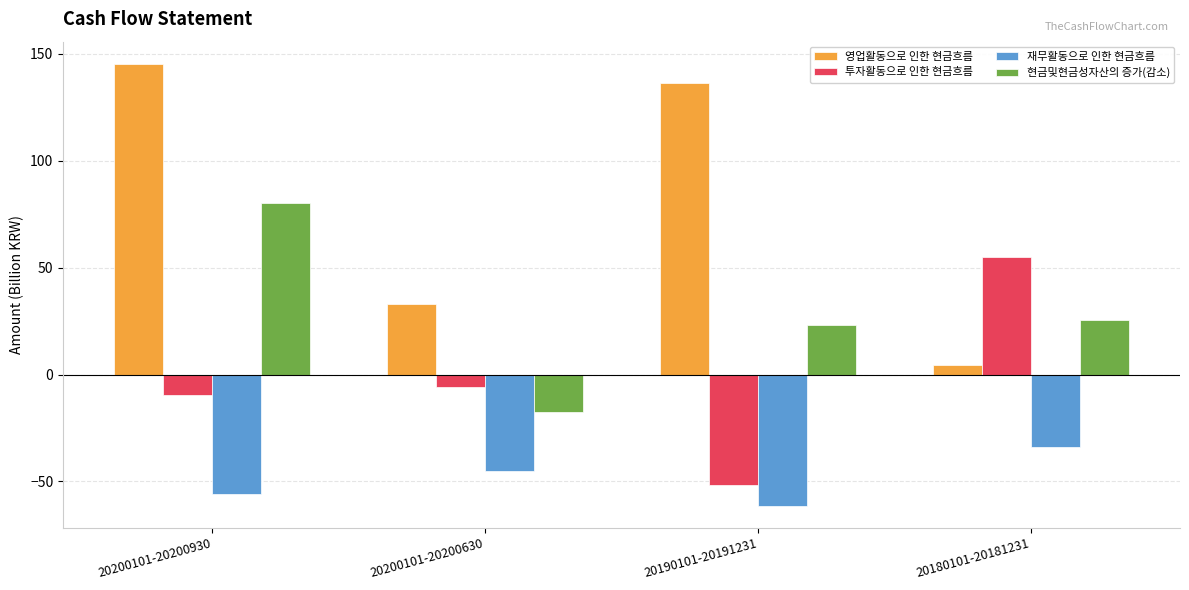

What is the approximate value of 재무활동으로 인한 현금흐름 at 20200101-20200930?

-55.9